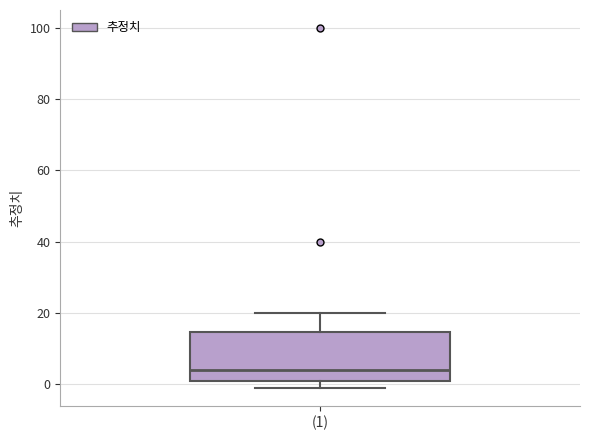

Transcribe this box plot: give where the median line is, the range the box spans, and where the two whiskers end, as read against the y-axis. The values are not printed on the chart, so give them approximately, as read against the axis.

median 4, box 0 to 14, whiskers 0 (just below the box's lower edge) to 20